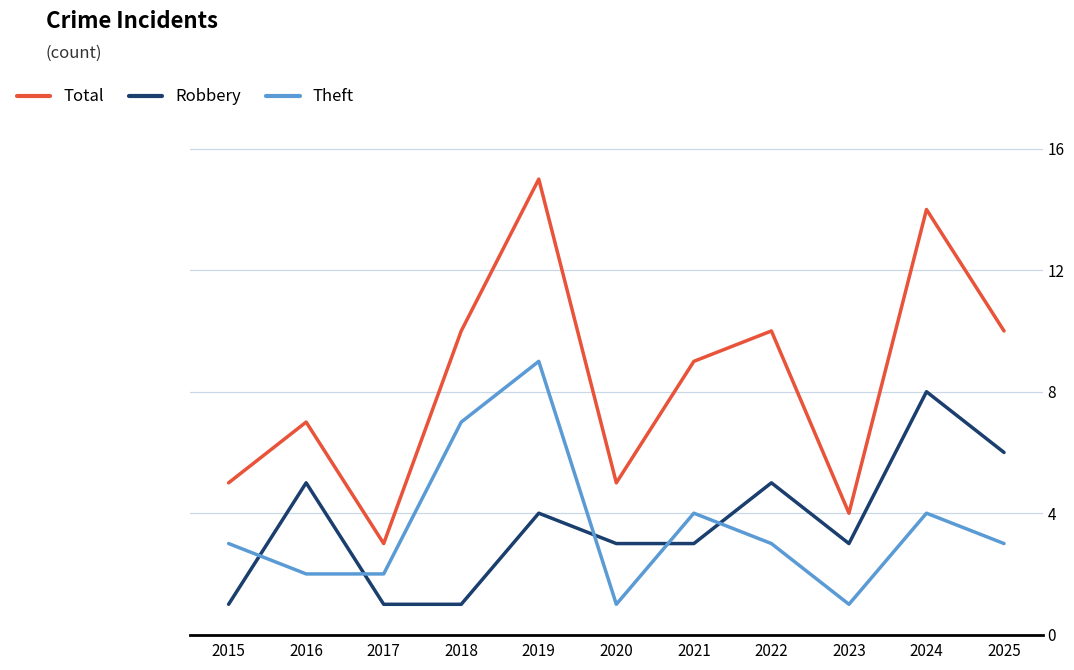

How many intersections are there between Robbery and Theft?

5